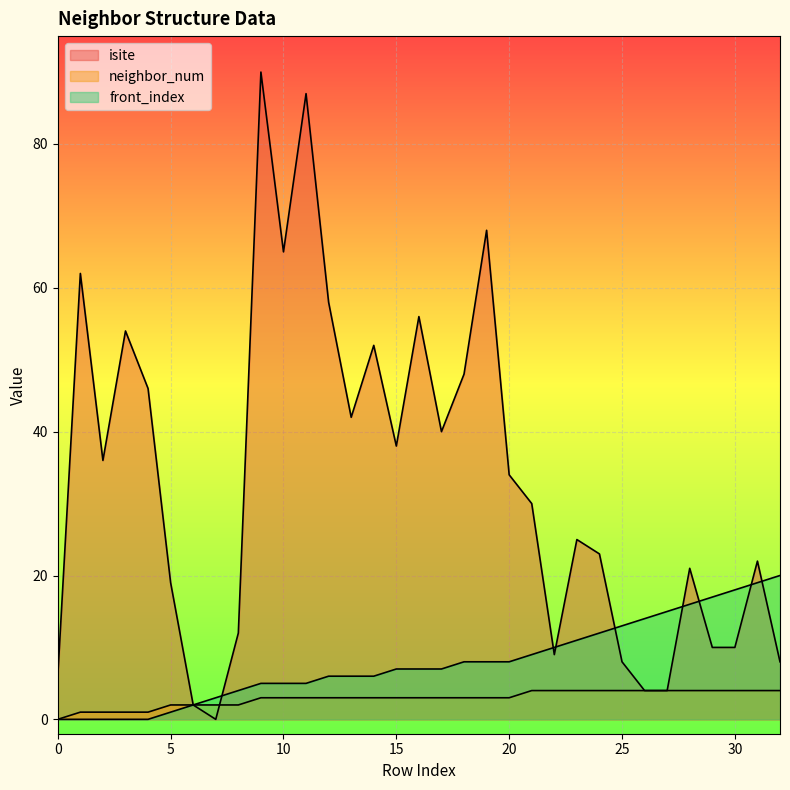

Reading left to right, extract all data points from this chart.

isite: 0=6	1=62	2=36	3=54	4=46	5=19	6=2	7=0	8=12	9=90	10=65	11=87	12=58	13=42	14=52	15=38	16=56	17=40	18=48	19=68	20=34	21=30	22=9	23=25	24=23	25=8	26=4	27=4	28=21	29=10	30=10	31=22	32=8
neighbor_num: 0=0	1=1	2=1	3=1	4=1	5=2	6=2	7=2	8=2	9=3	10=3	11=3	12=3	13=3	14=3	15=3	16=3	17=3	18=3	19=3	20=3	21=4	22=4	23=4	24=4	25=4	26=4	27=4	28=4	29=4	30=4	31=4	32=4
front_index: 0=0	1=0	2=0	3=0	4=0	5=1	6=2	7=3	8=4	9=5	10=5	11=5	12=6	13=6	14=6	15=7	16=7	17=7	18=8	19=8	20=8	21=9	22=10	23=11	24=12	25=13	26=14	27=15	28=16	29=17	30=18	31=19	32=20